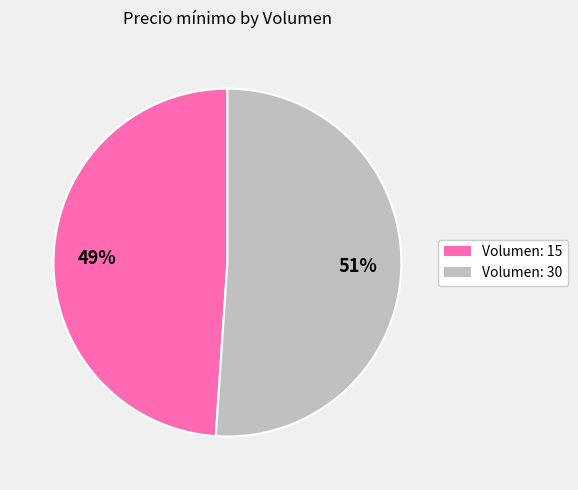

Is there any slice that represents more than half of the pie?

Yes